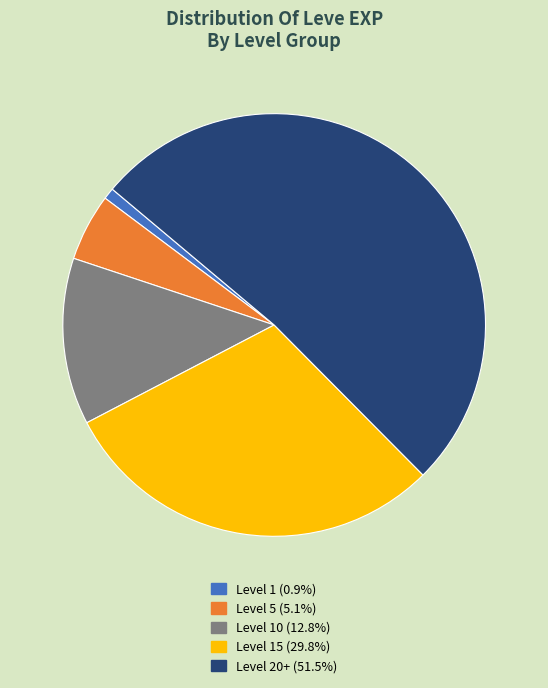

How many segments does this pie chart have?

5